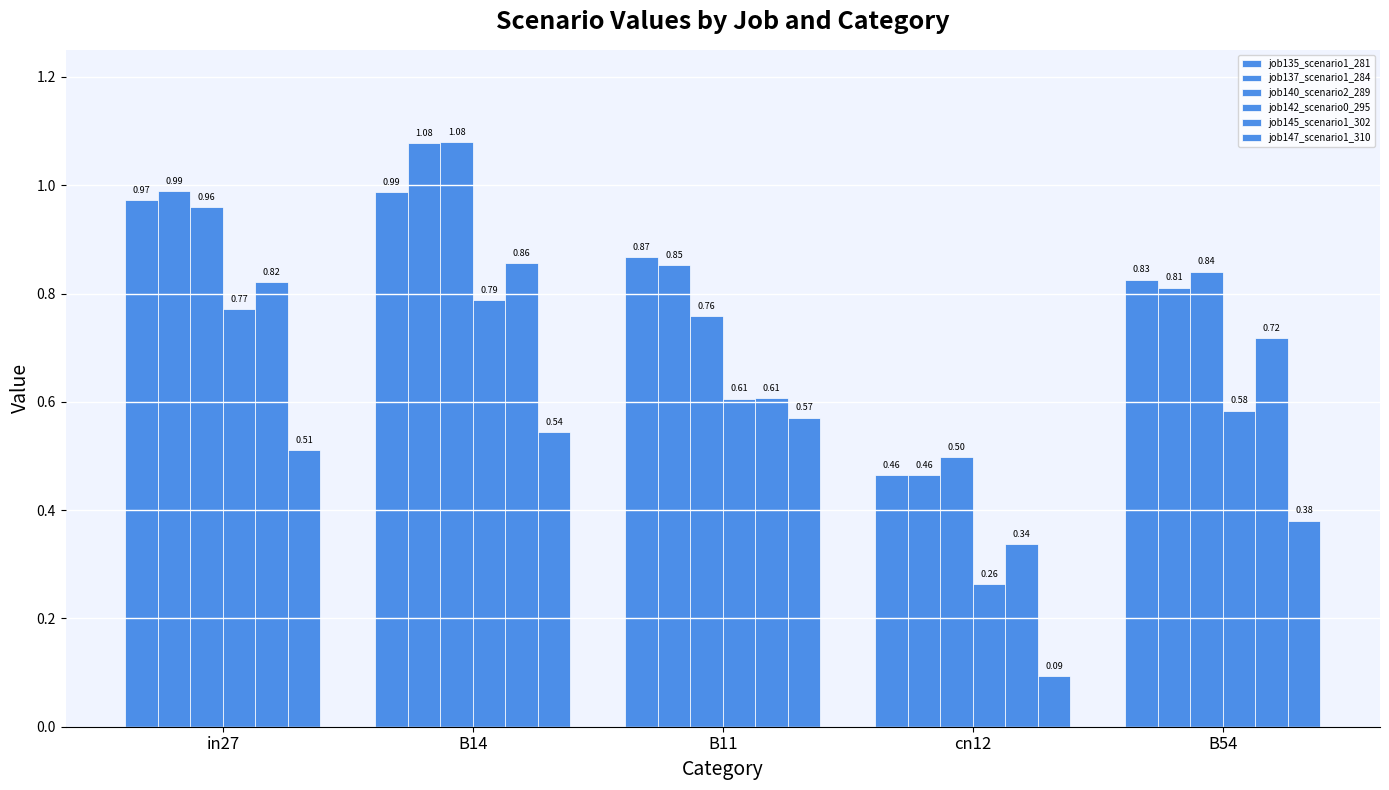

Is the value of job142_scenario0_295 at B11 greater than the value of job145_scenario1_302 at in27?

No